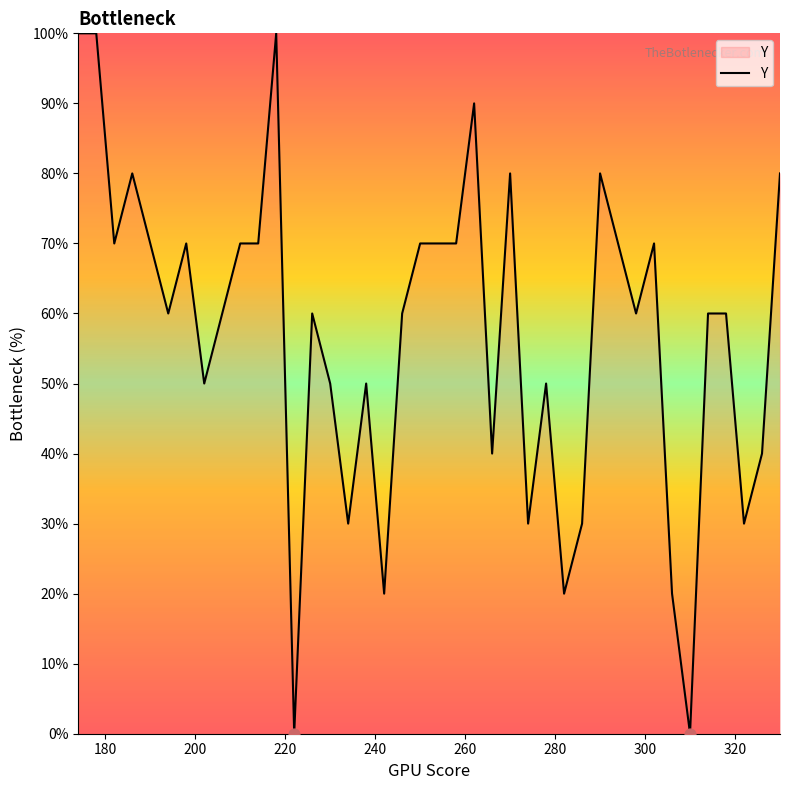

What is the maximum value shown in the chart?

100